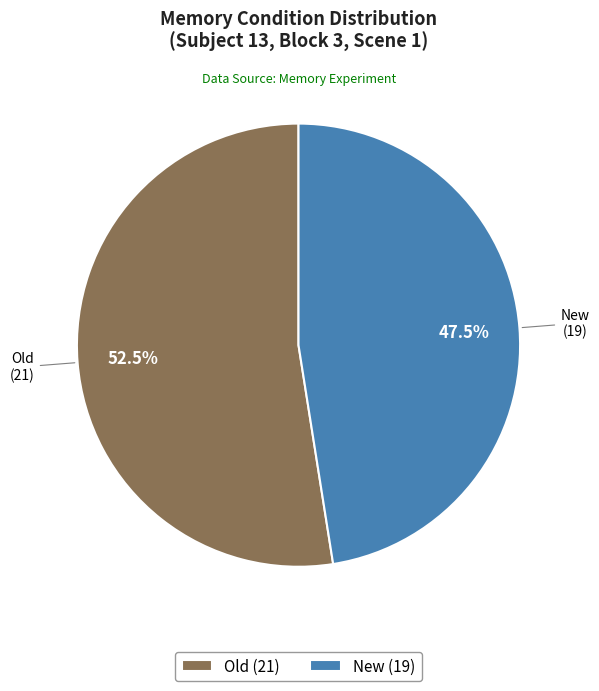

To the nearest percent, what is the difference between the largest and smallest slice percentages?

5%